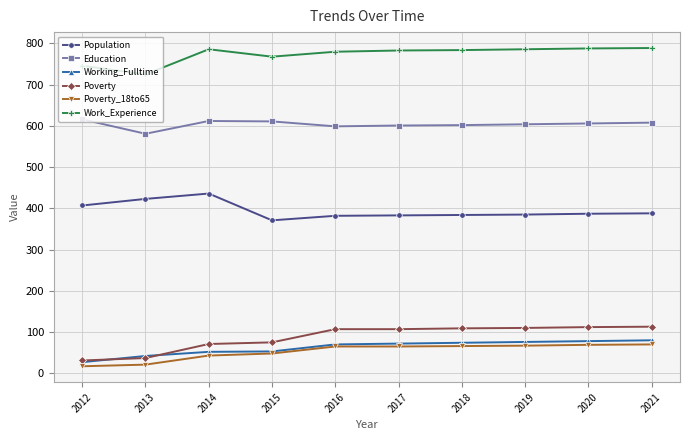

How many series are shown in this chart?

6